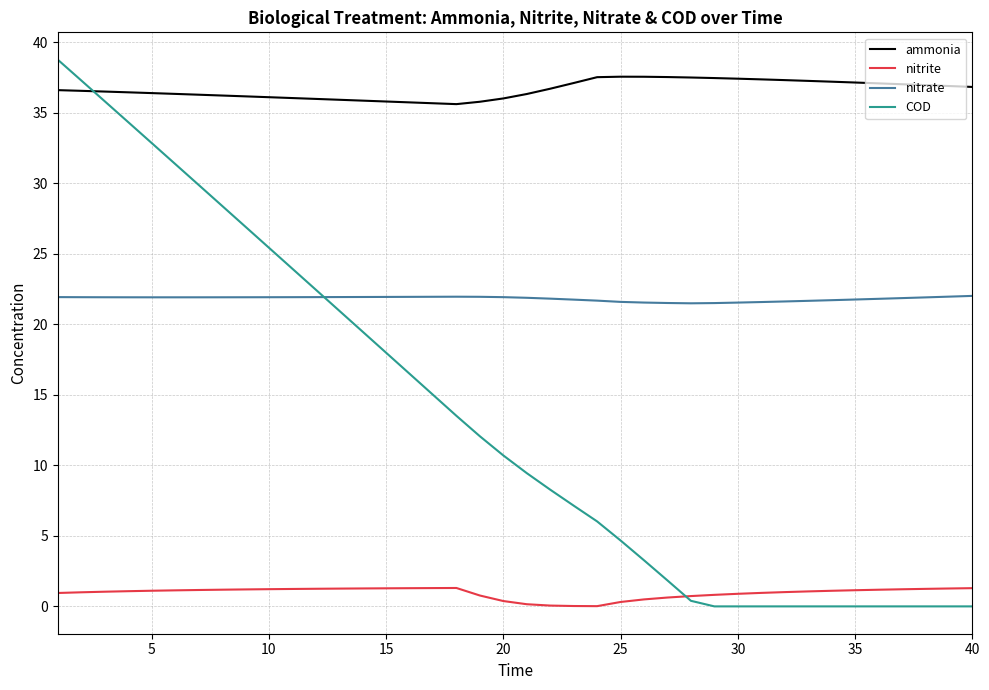

What is the lowest value of the nitrate series?

21.5